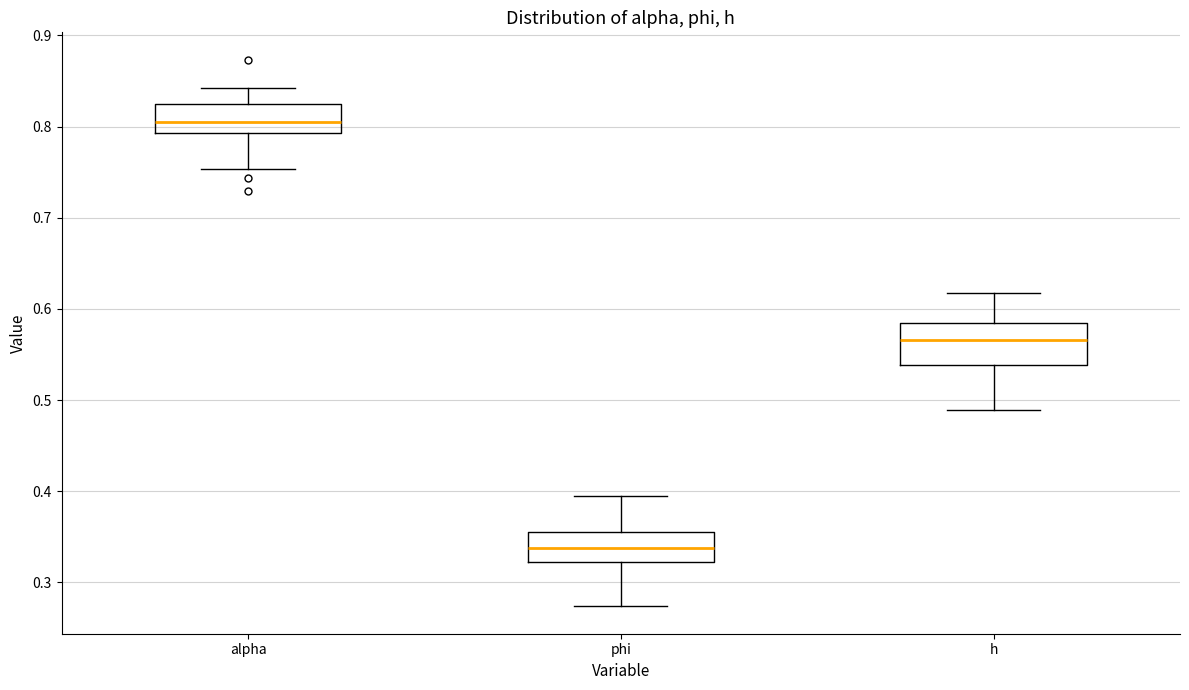

Where is the lower edge of the box for alpha on the y-axis? The values are not printed on the chart, so give them approximately, as read against the axis.

0.79